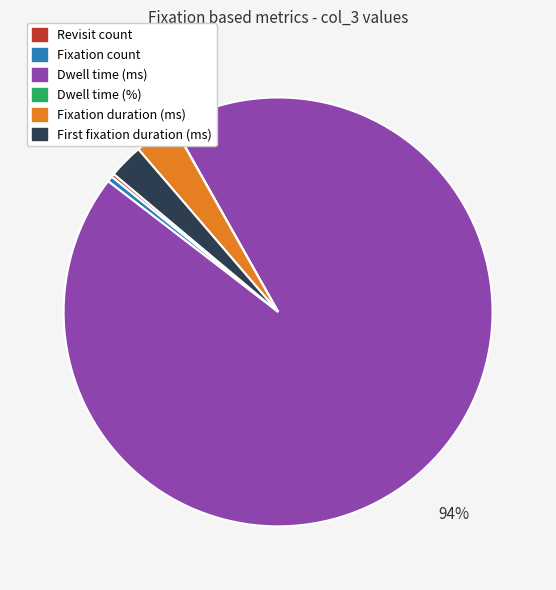

Which slice is the largest?

Dwell time (ms)